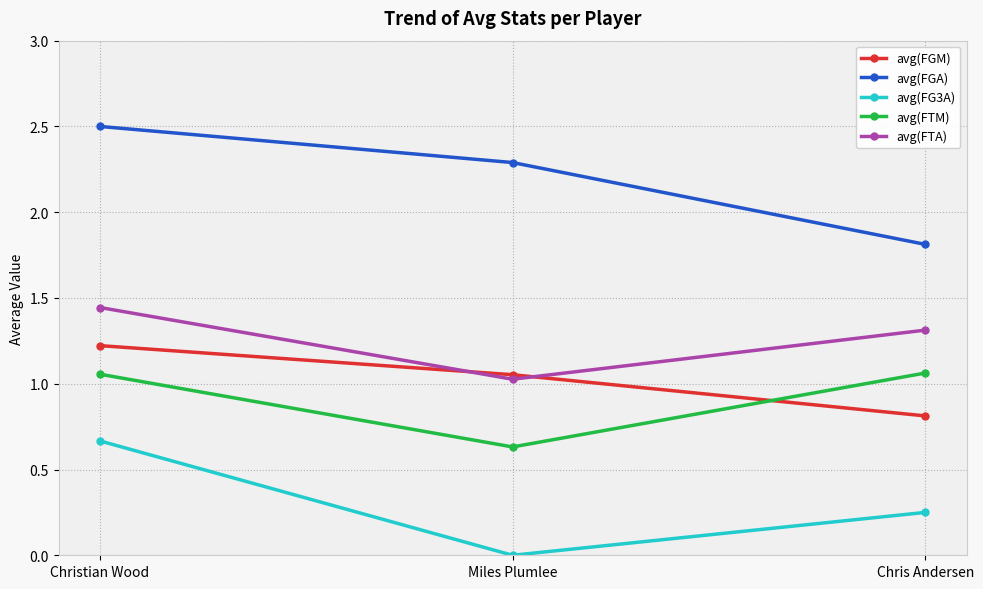

Where is avg(FG3A) nearest to the value 0?

Miles Plumlee